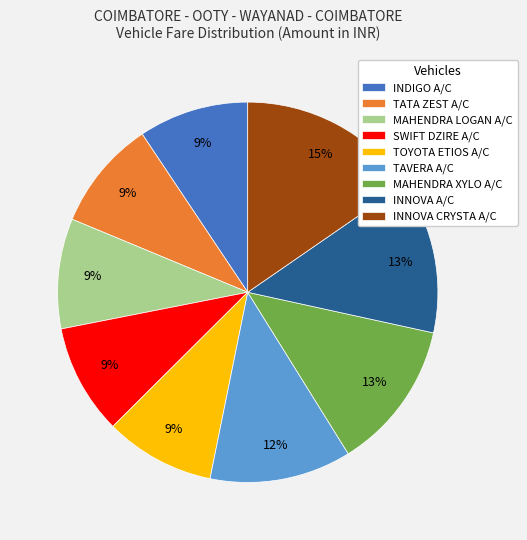

To the nearest percent, what is the difference between the largest and smallest slice percentages?

6%